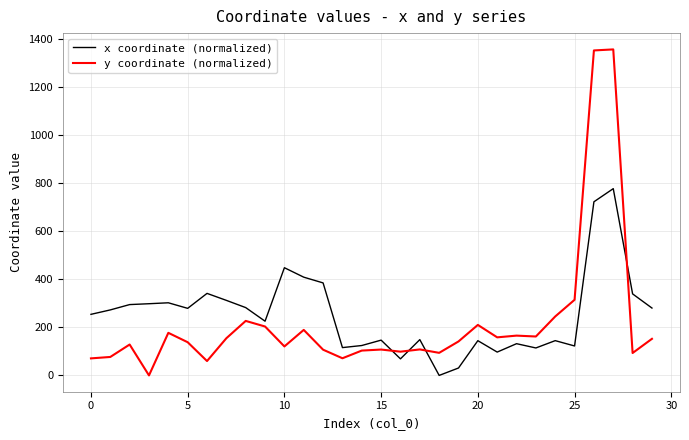

List the series in order of their peak value, lowest first.

x coordinate (normalized), y coordinate (normalized)